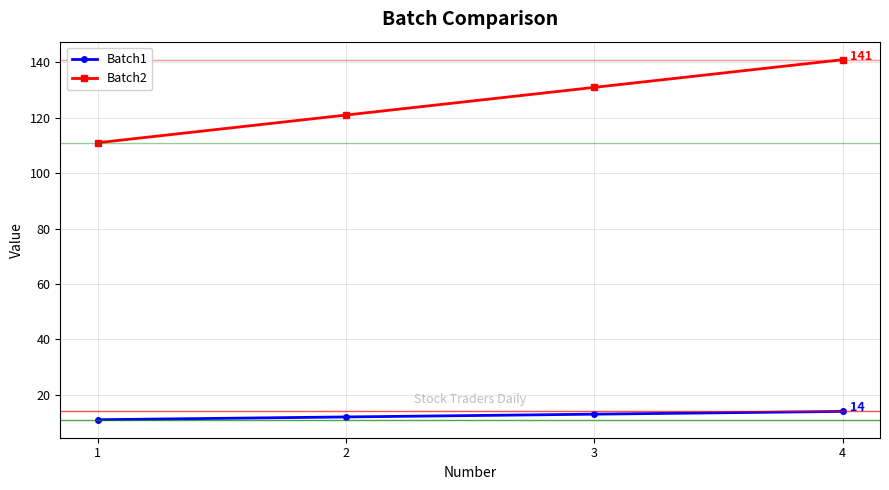

What is the smallest value displayed?

11